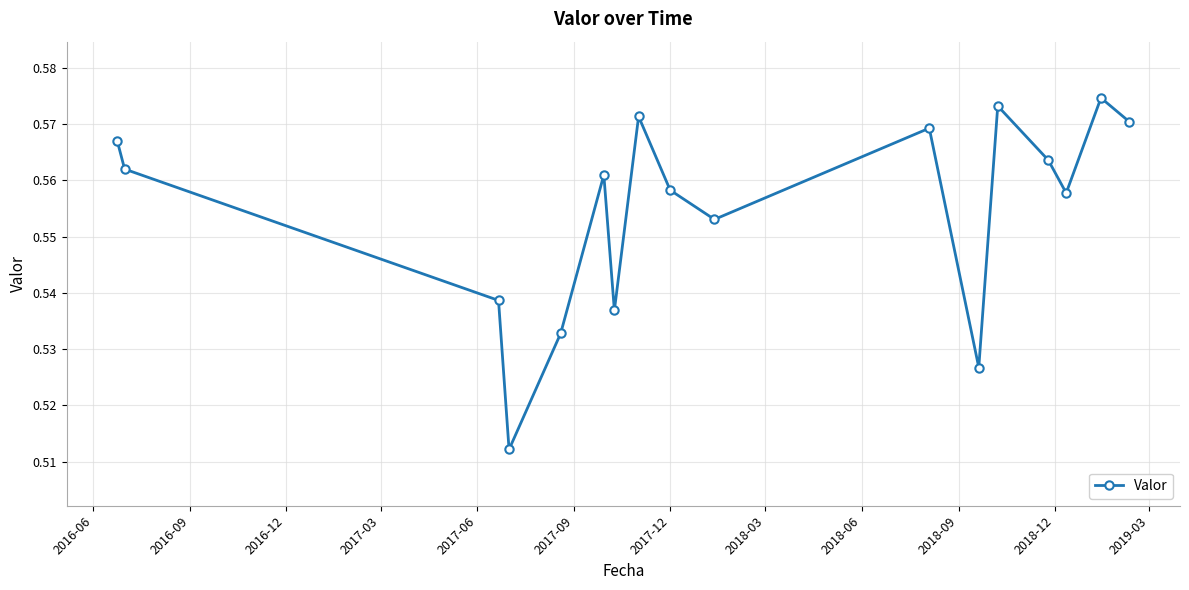

How many interior local peaks (higher than both neighbors) does the data have?

5